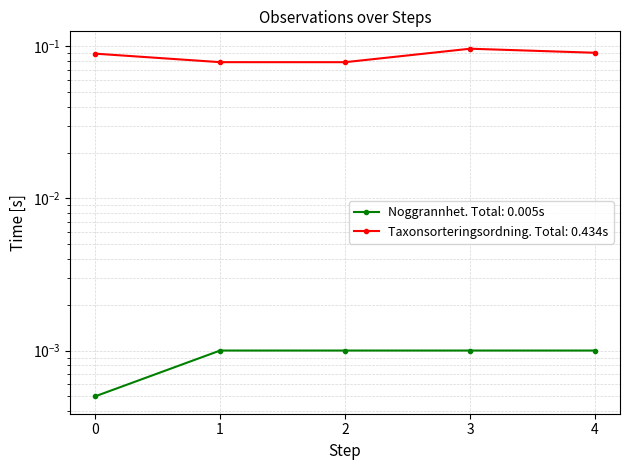

Is the value of Noggrannhet at 0 greater than the value of Taxonsorteringsordning at 2?

No